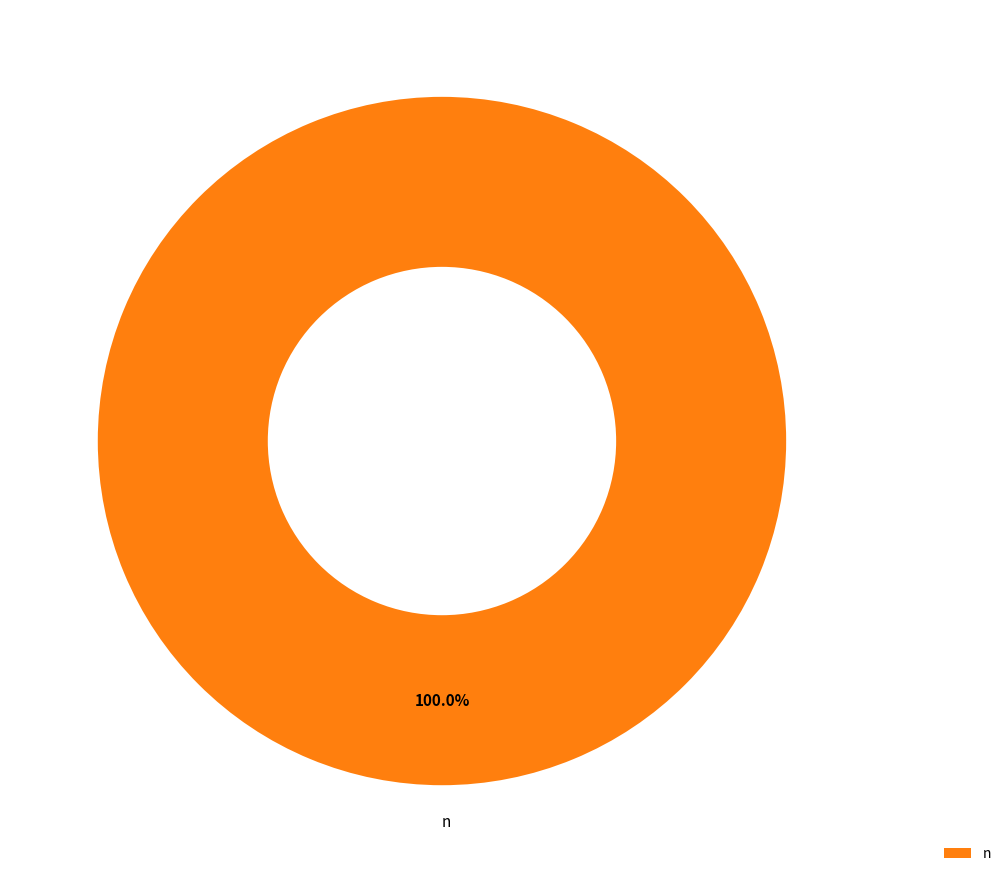

Does any single category account for the majority?

Yes